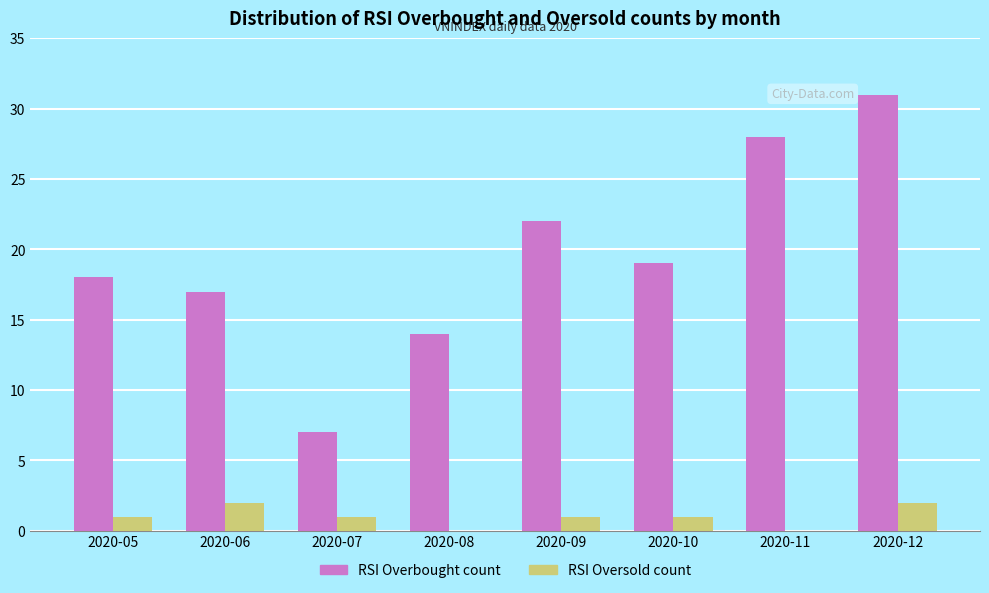

What is the total value across all series at 2020-10?

20